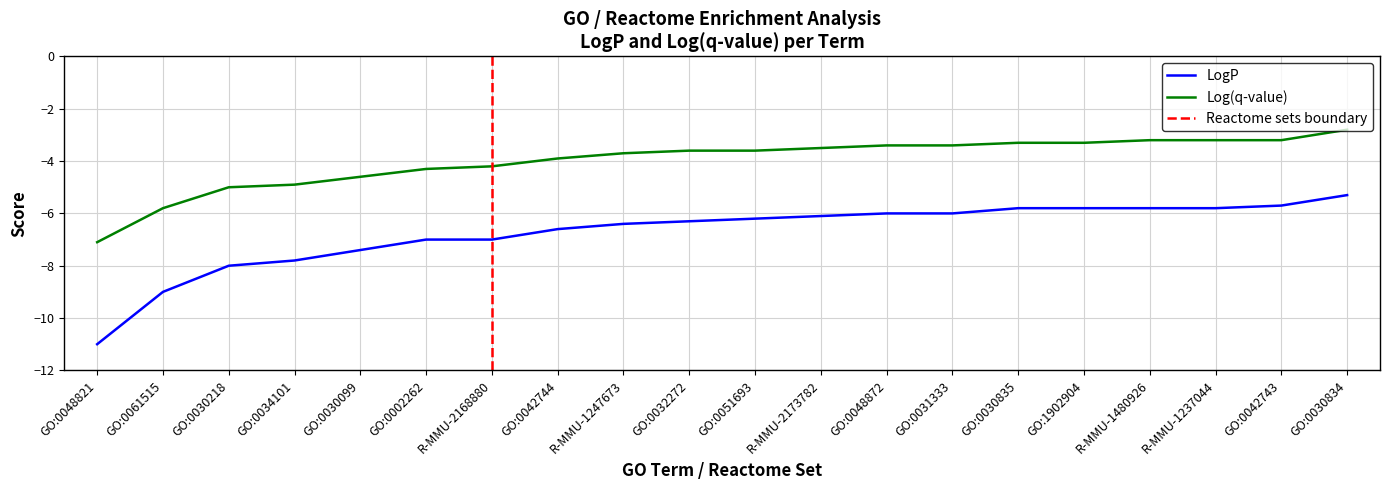

Where does the Log(q-value) series first go above -3?

GO:0030834